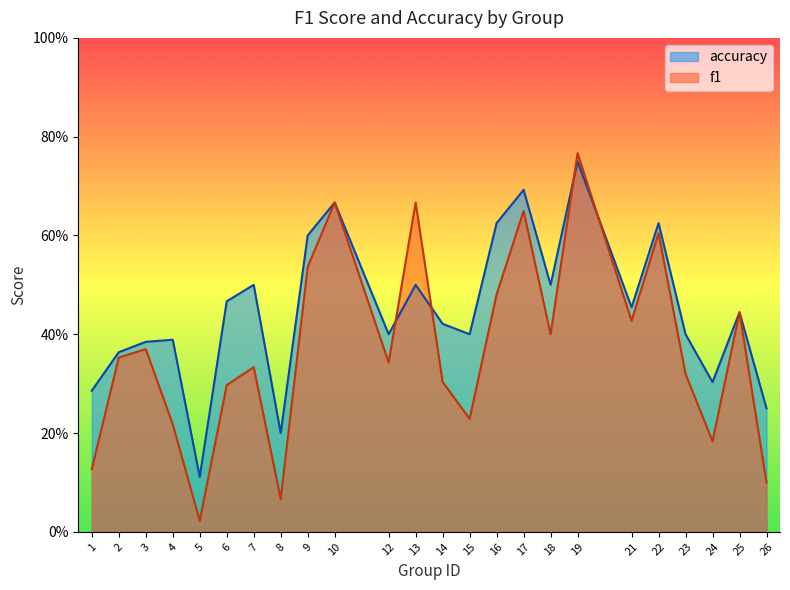

Reading left to right, list all the values displayed in this chart.

f1: 0.1	0.4	0.4	0.2	0.0	0.3	0.3	0.1	0.5	0.7	0.3	0.7	0.3	0.2	0.5	0.6	0.4	0.8	0.4	0.6	0.3	0.2	0.4	0.1
accuracy: 0.3	0.4	0.4	0.4	0.1	0.5	0.5	0.2	0.6	0.7	0.4	0.5	0.4	0.4	0.6	0.7	0.5	0.8	0.5	0.6	0.4	0.3	0.4	0.2